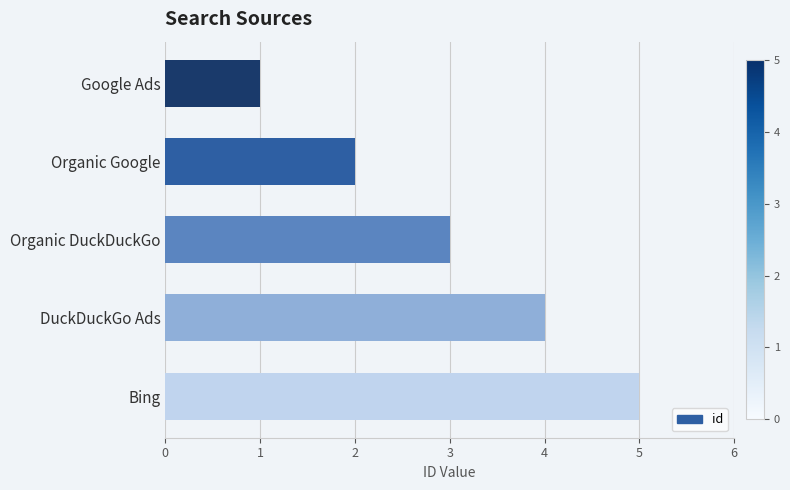

Rank the categories by value from lowest to highest.

Google Ads, Organic Google, Organic DuckDuckGo, DuckDuckGo Ads, Bing